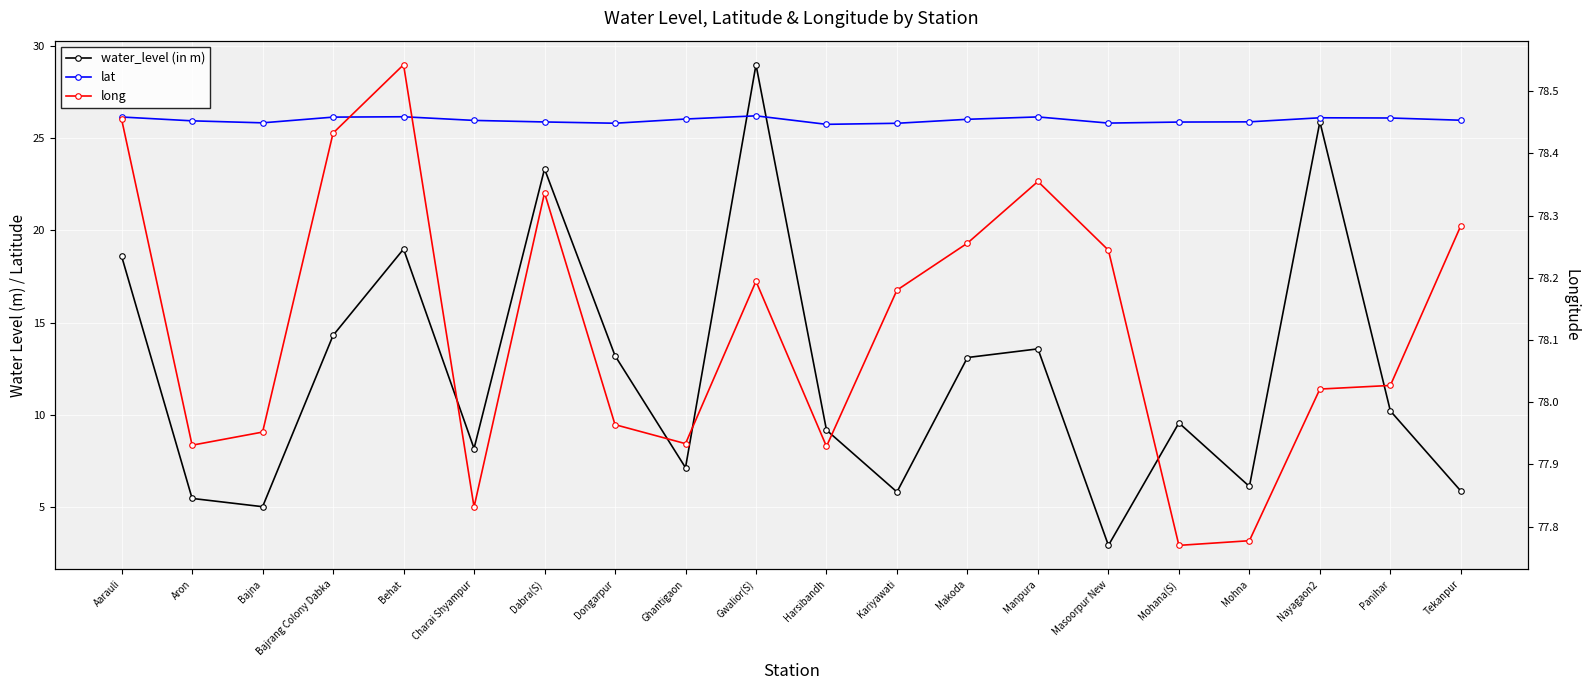

What is the greatest value displayed?

78.5